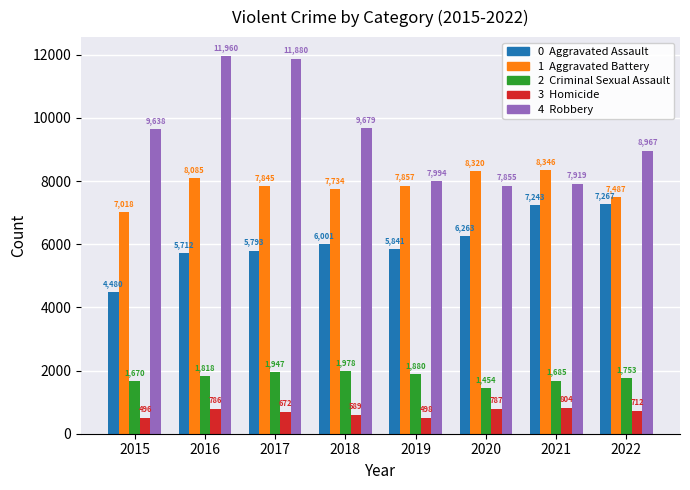

What is the spread (max minus min) of values at 2020?

7533